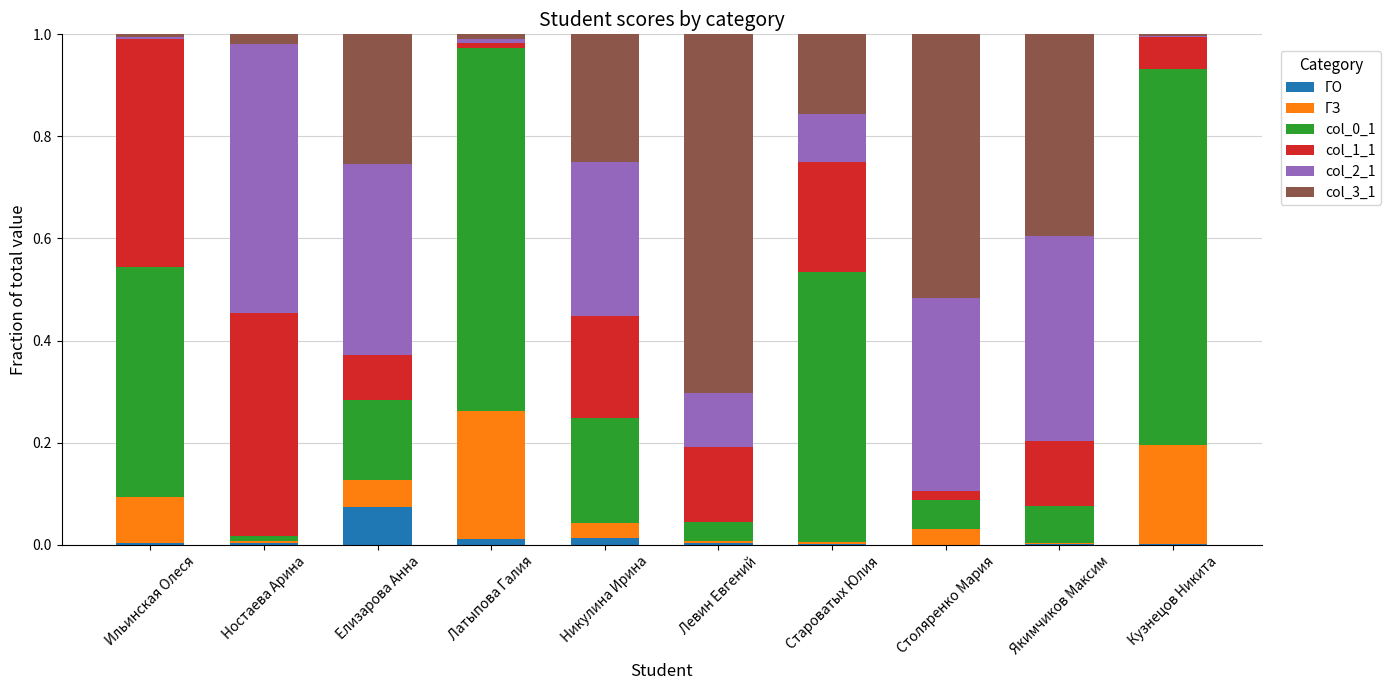

Which category has the highest value in the ГО series?

Елизарова Анна